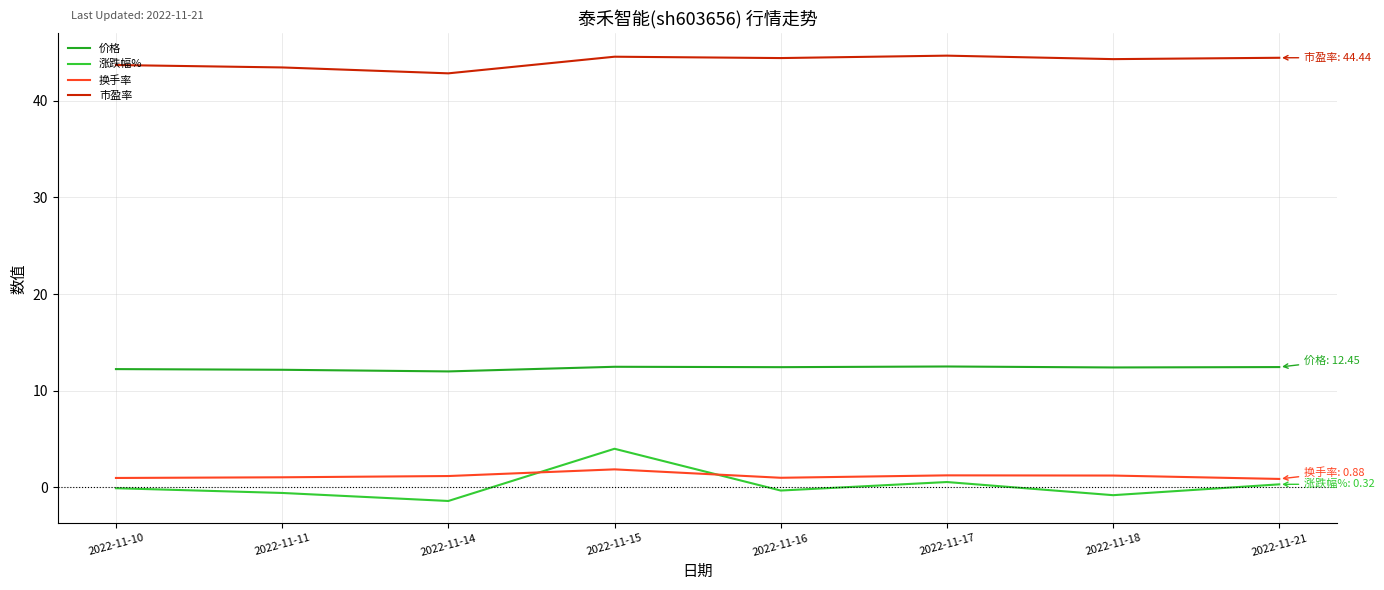

Between 2022-11-14 and 2022-11-21, which series saw the biggest shift?

涨跌幅%